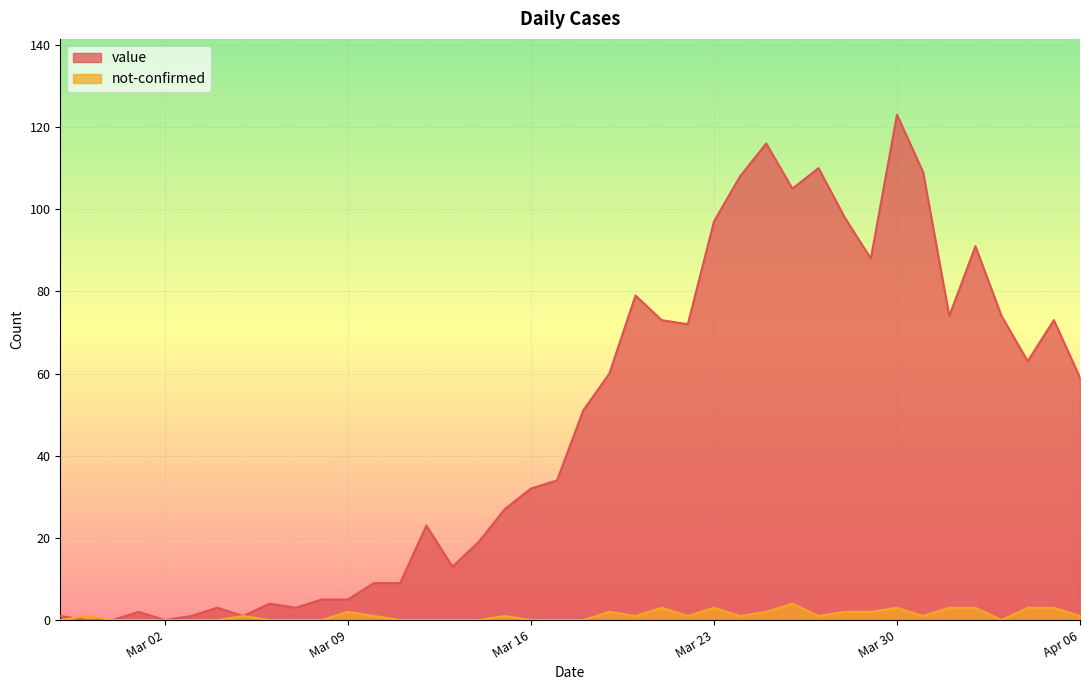

Between 2020-03-04 and 2020-04-02, which is larger?

2020-04-02